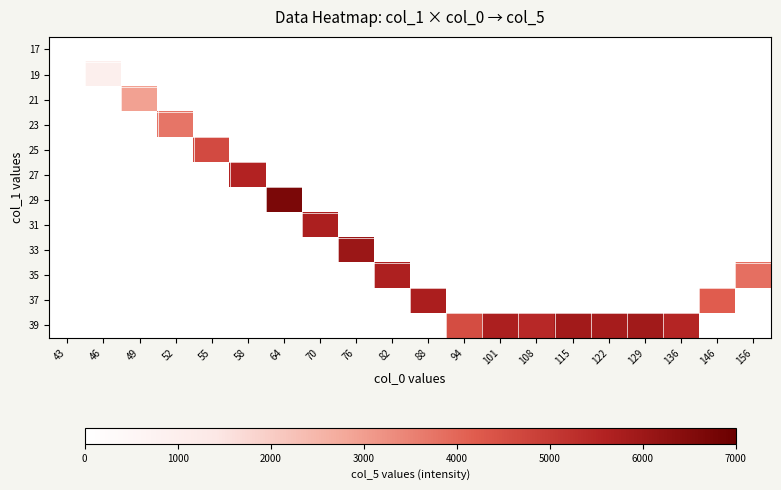

At which category is the sum across all series the highest?

64